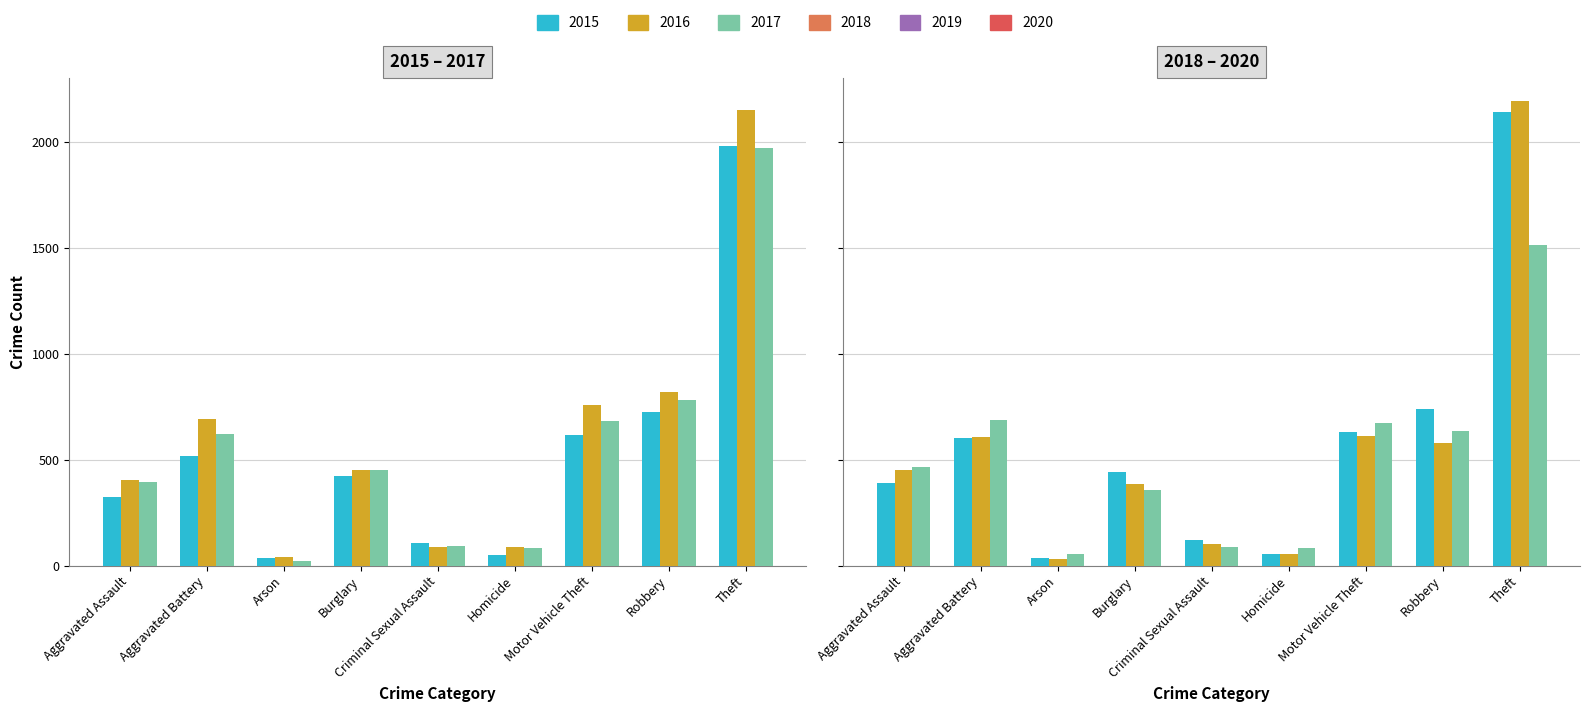

What is the smallest value displayed?

23